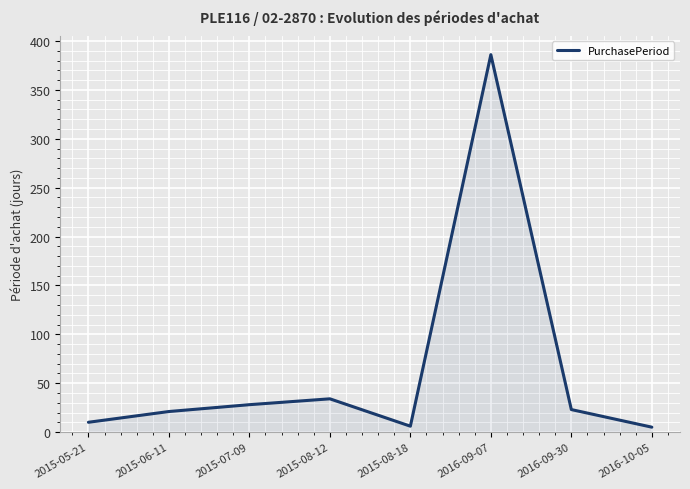

What is the average value?

64